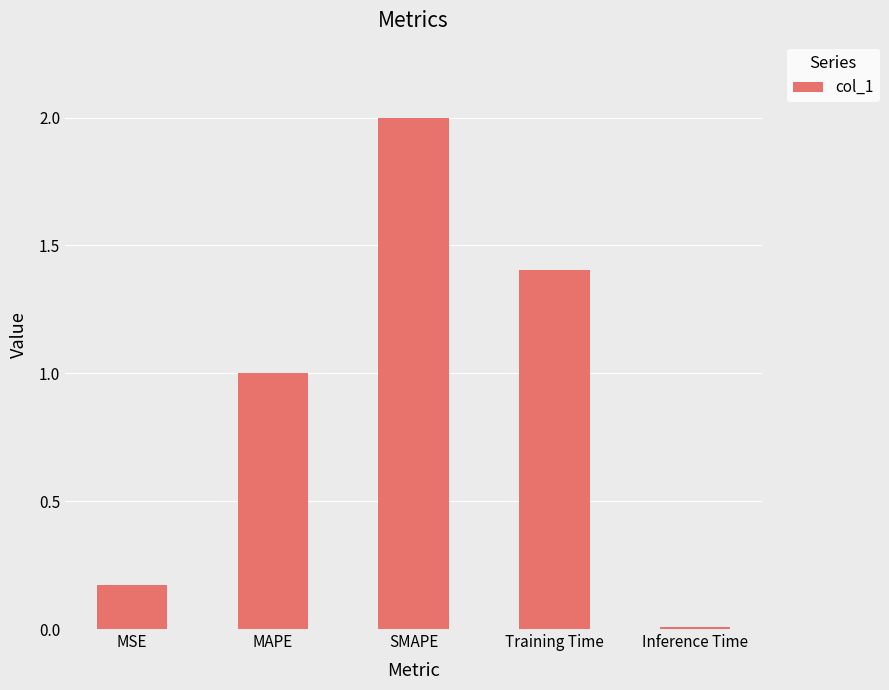

What is the difference between the maximum and minimum values?

2.0